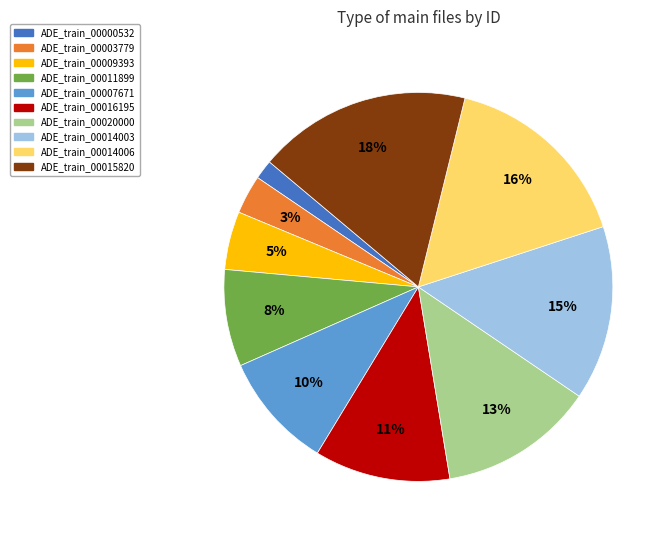

Which slice is the largest?

ADE_train_00015820